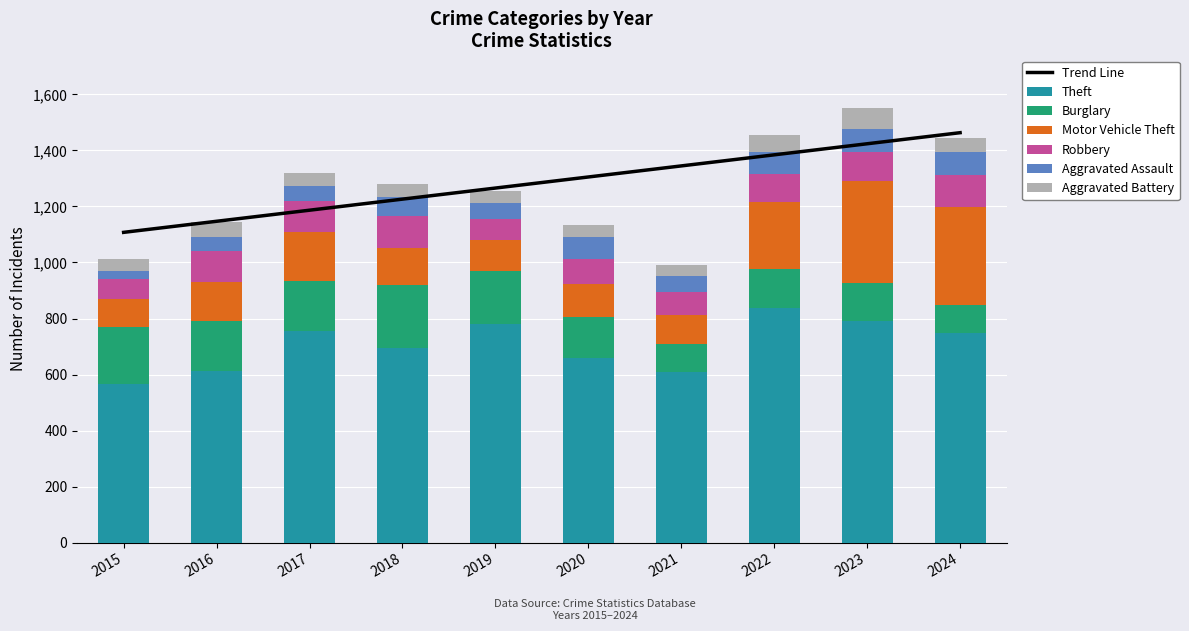

What are all the series names shown in the legend?

Theft, Burglary, Motor Vehicle Theft, Robbery, Aggravated Assault, Aggravated Battery